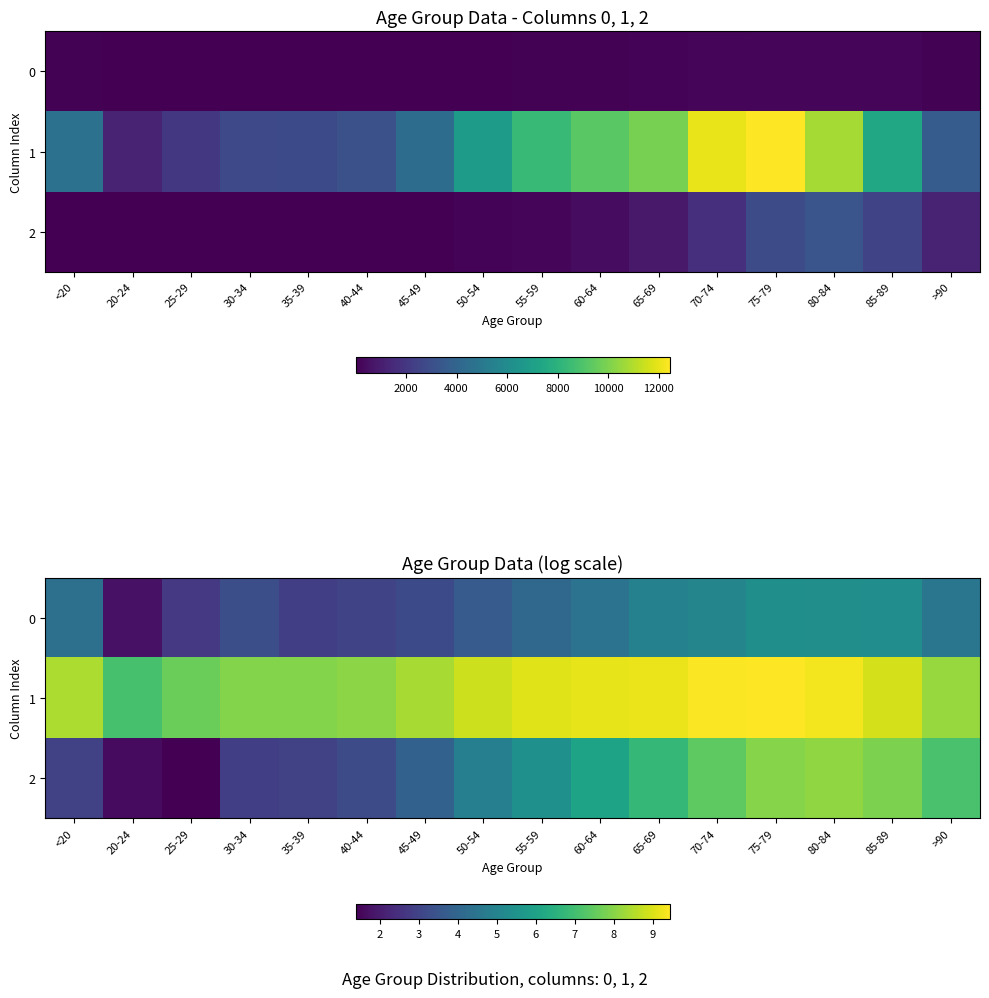

Is the value of 2 at 55-59 greater than the value of 1 at 70-74?

No